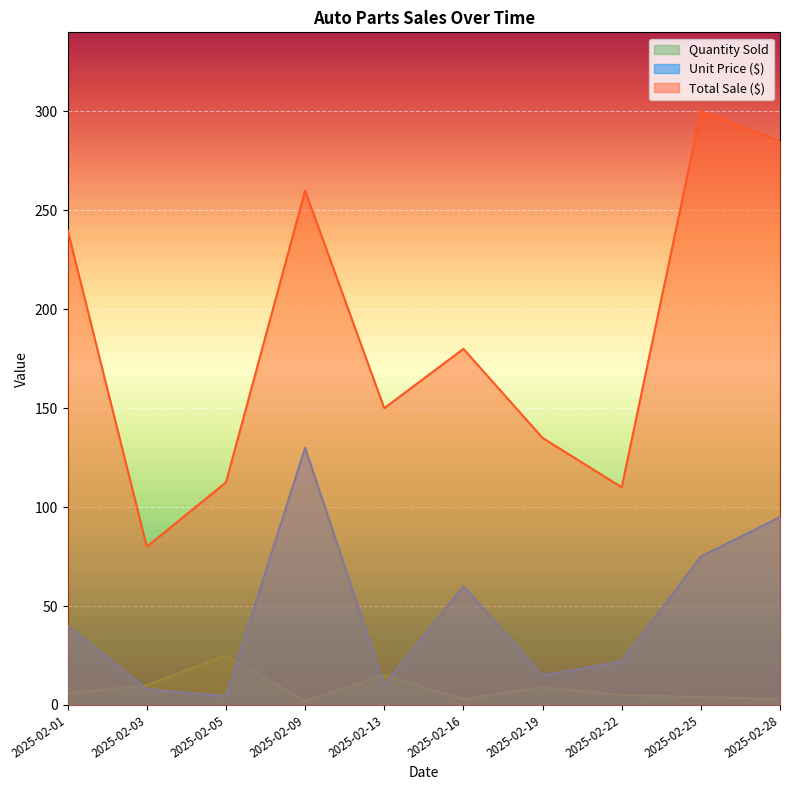

List the labels in order of Unit Price ($) value, smallest first.

2025-02-05, 2025-02-03, 2025-02-13, 2025-02-19, 2025-02-22, 2025-02-01, 2025-02-16, 2025-02-25, 2025-02-28, 2025-02-09